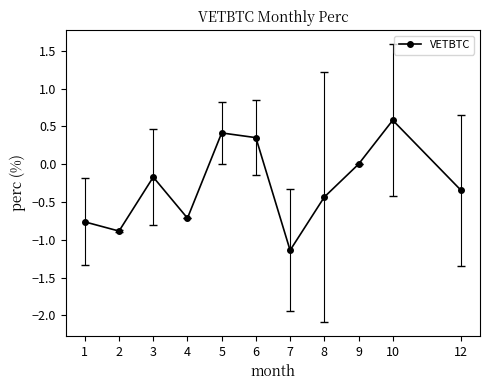

True or false: the data has more than 0 interior local peaks.

True